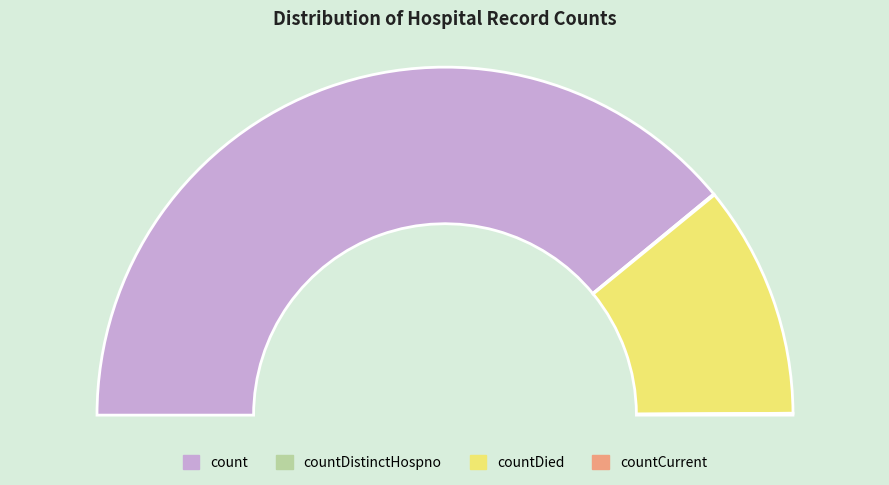

How many segments does this pie chart have?

4